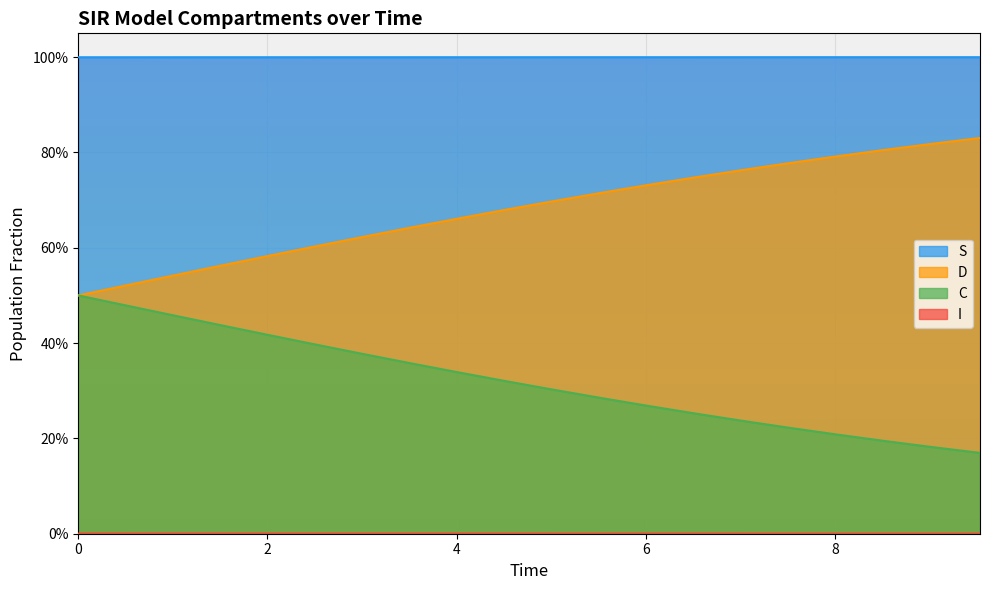

What is the difference between the maximum and second lowest values in the C series?

0.3